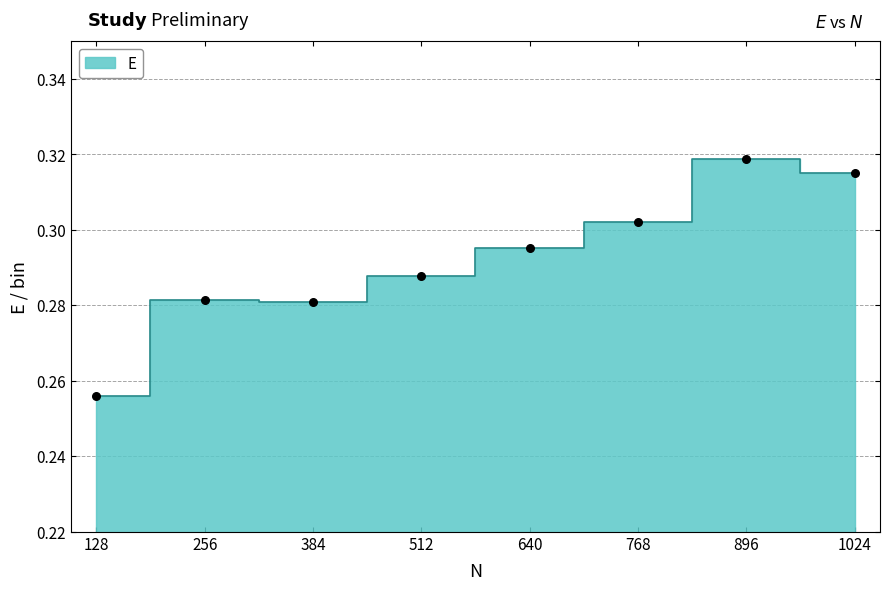

Which has a higher value, 512 or 128?

512